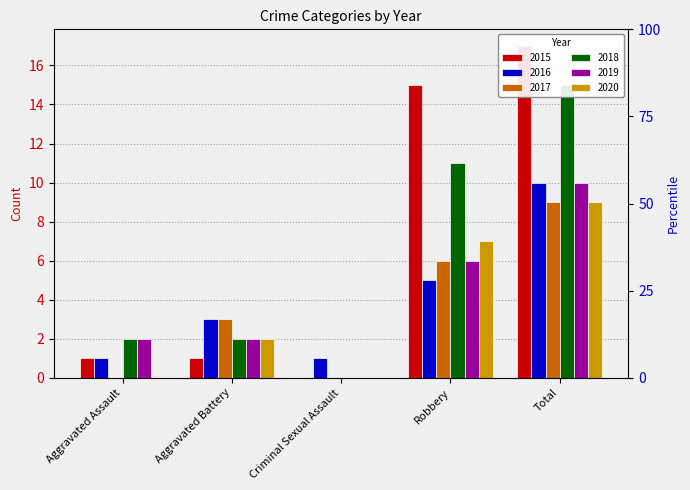

Are the bars grouped side by side (vs. stacked)?

Yes